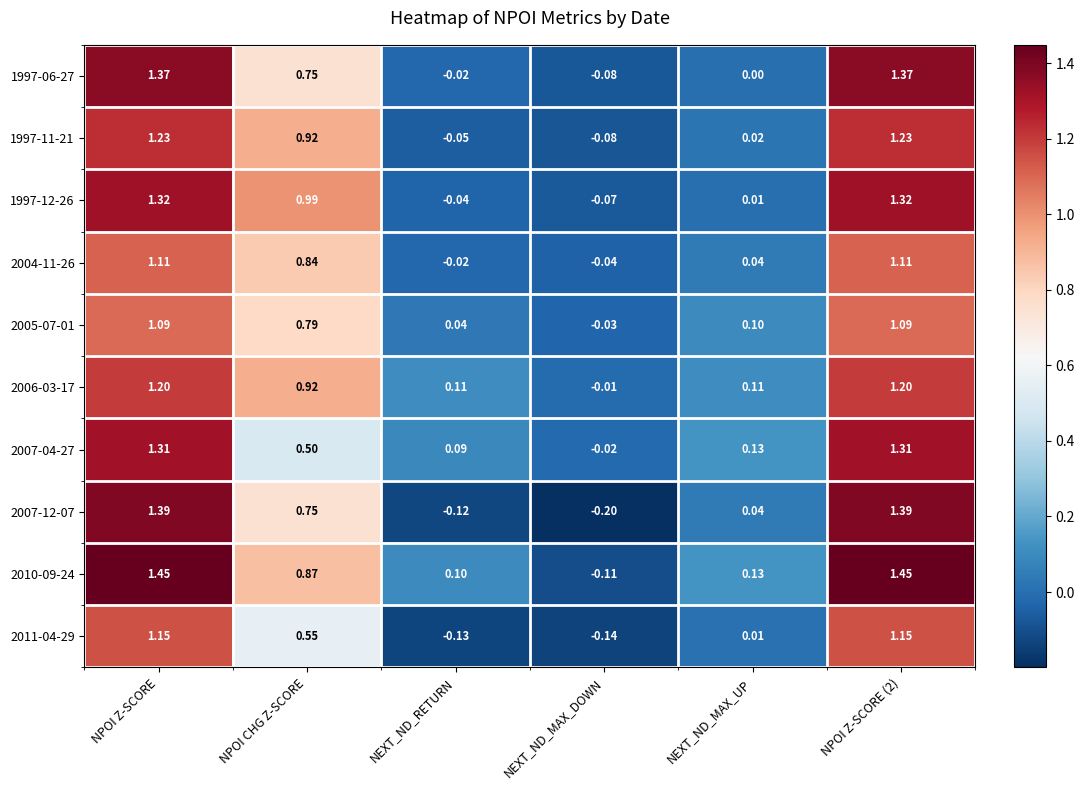

How many values in 2007-04-27 are below zero?

1